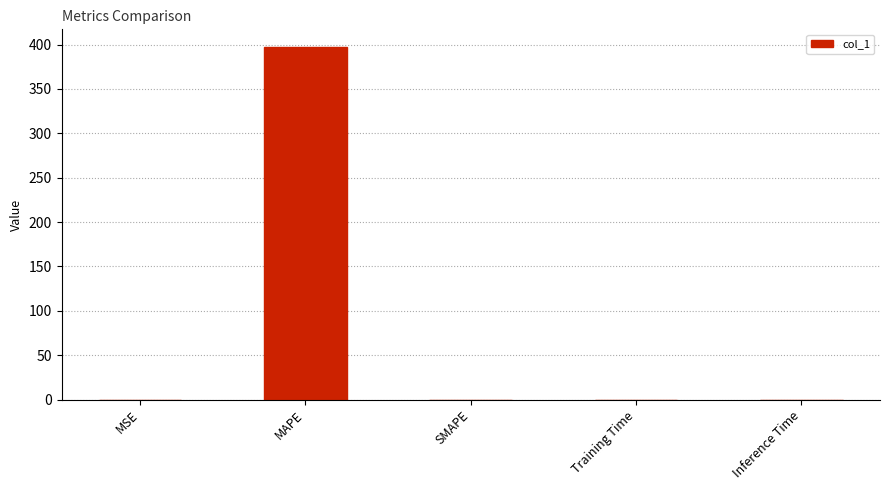

Which has a higher value, SMAPE or MAPE?

MAPE